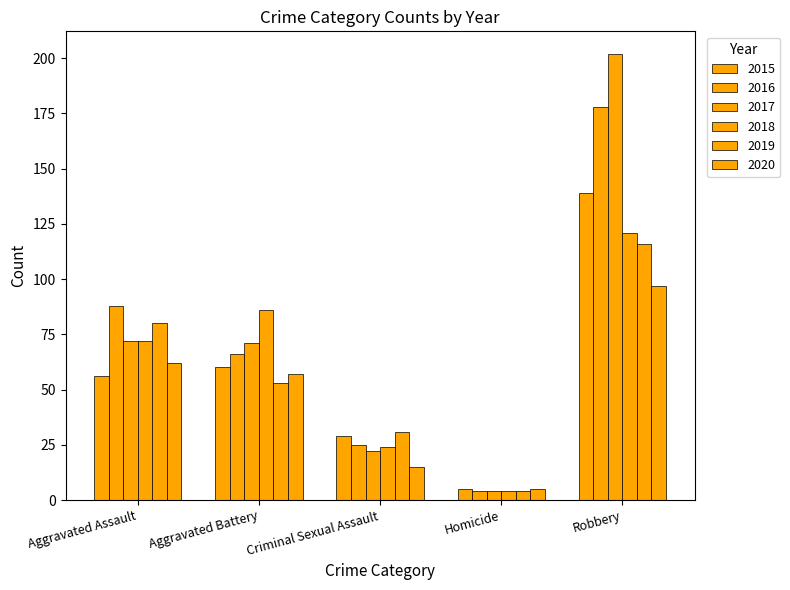

How many data points in 2016 are less than 66?

2